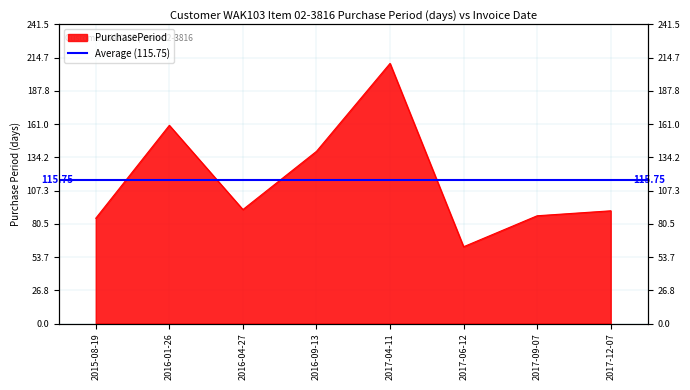

At which category does the chart reach its peak across all series?

2017-04-11